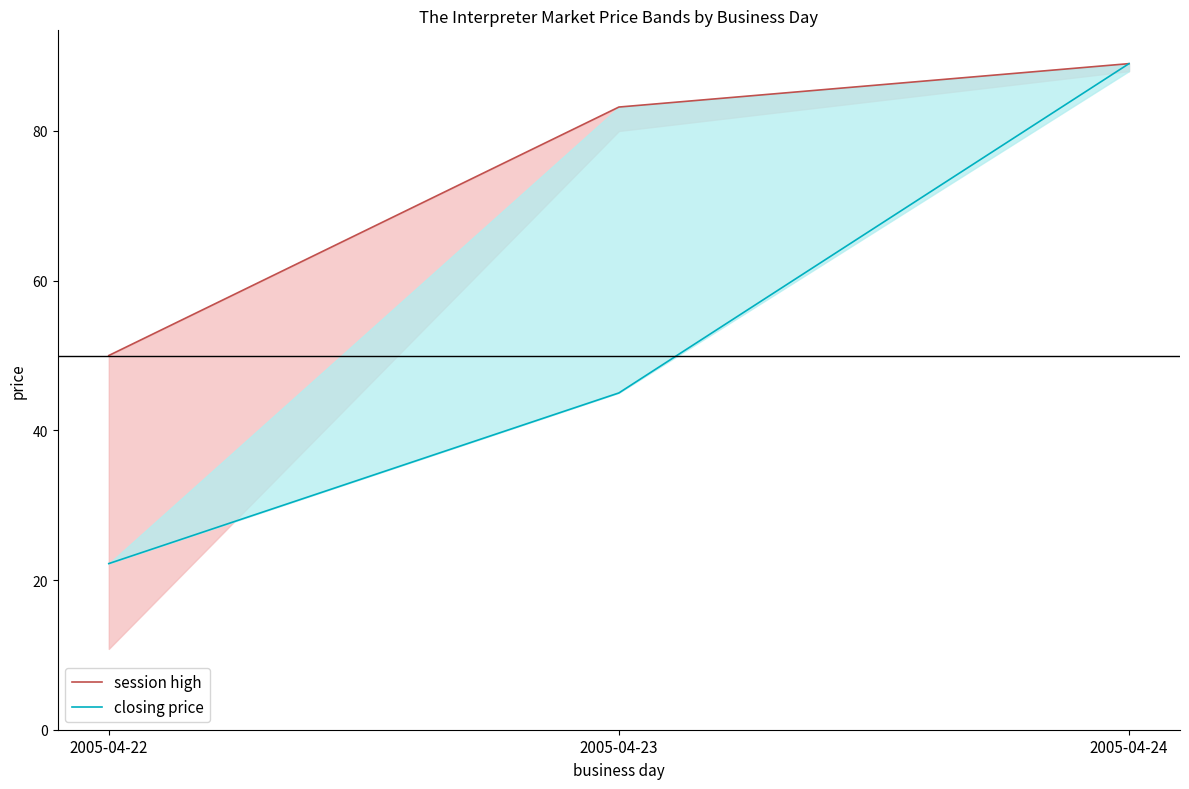

At which category is the sum across all series the highest?

2005-04-24